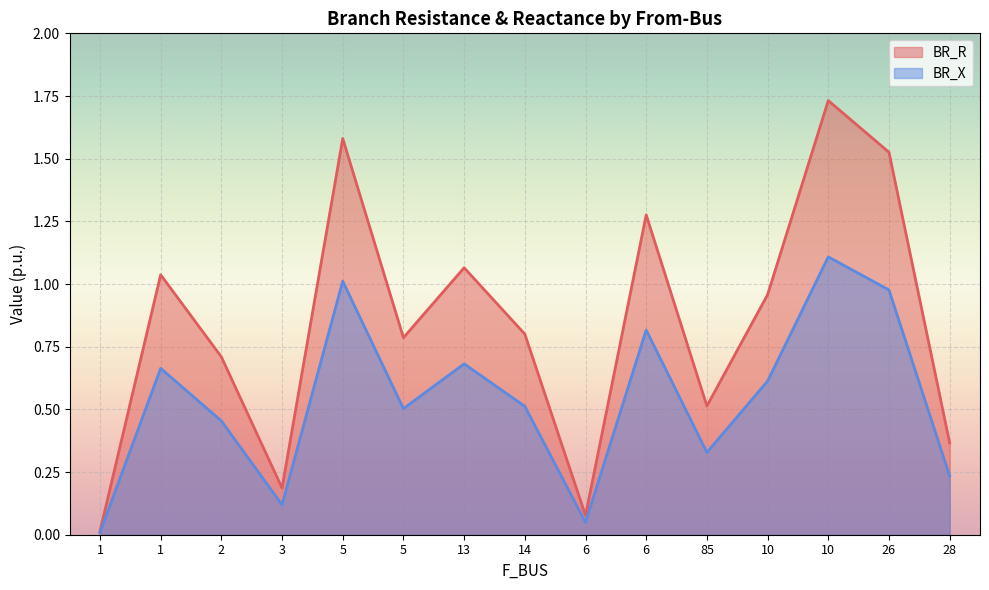

What is the sum of the BR_X values at 6 and 10?

1.2